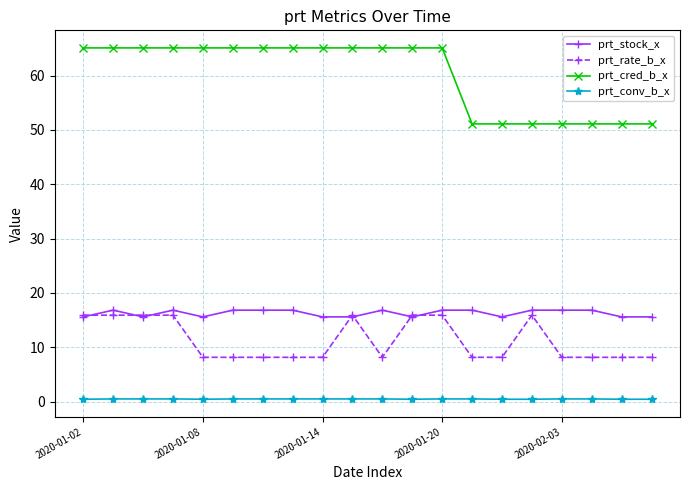

Which series has the largest total across all categories?

prt_cred_b_x